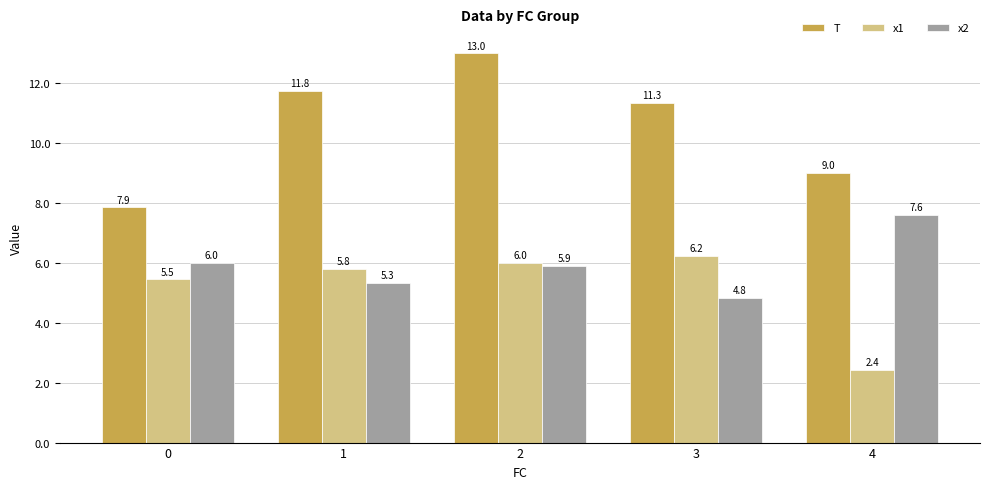

Which series has the largest total across all categories?

T